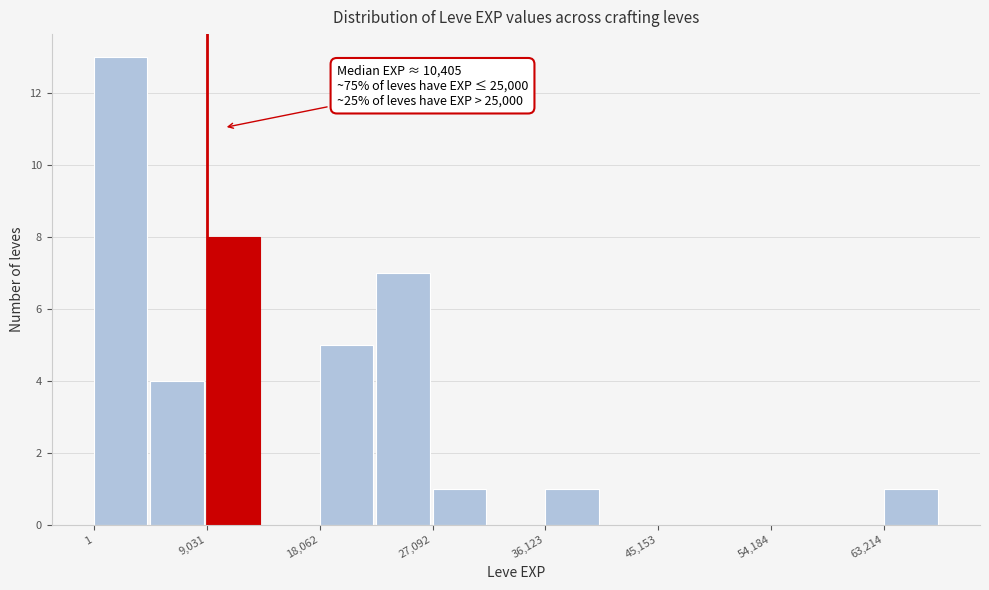

Over which range of the x-axis is the bar tallest?

0 to 5000